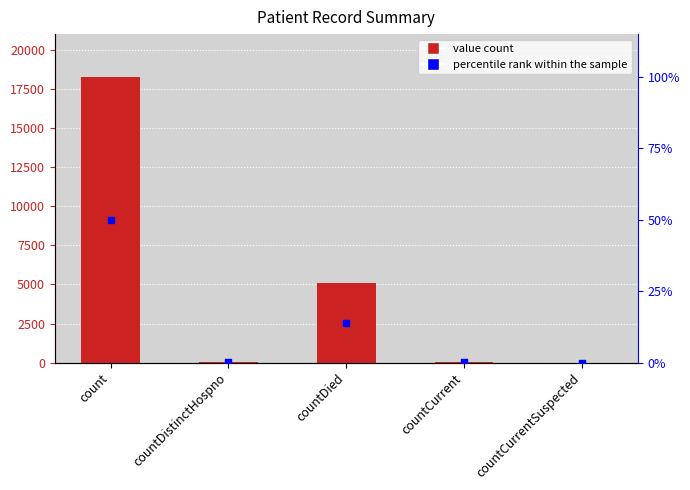

Which series reaches the maximum Y coordinate?

value